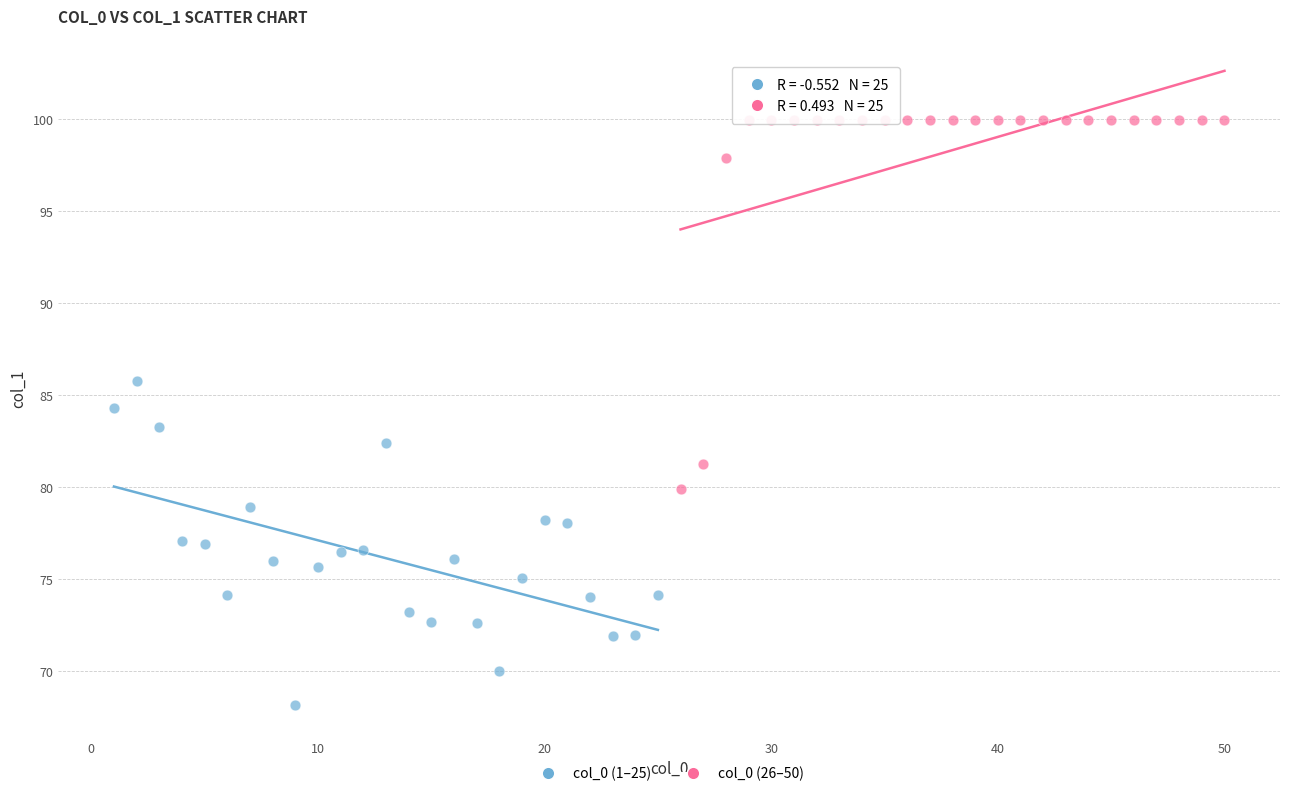

Which series reaches the minimum Y coordinate?

col_0 (1–25)